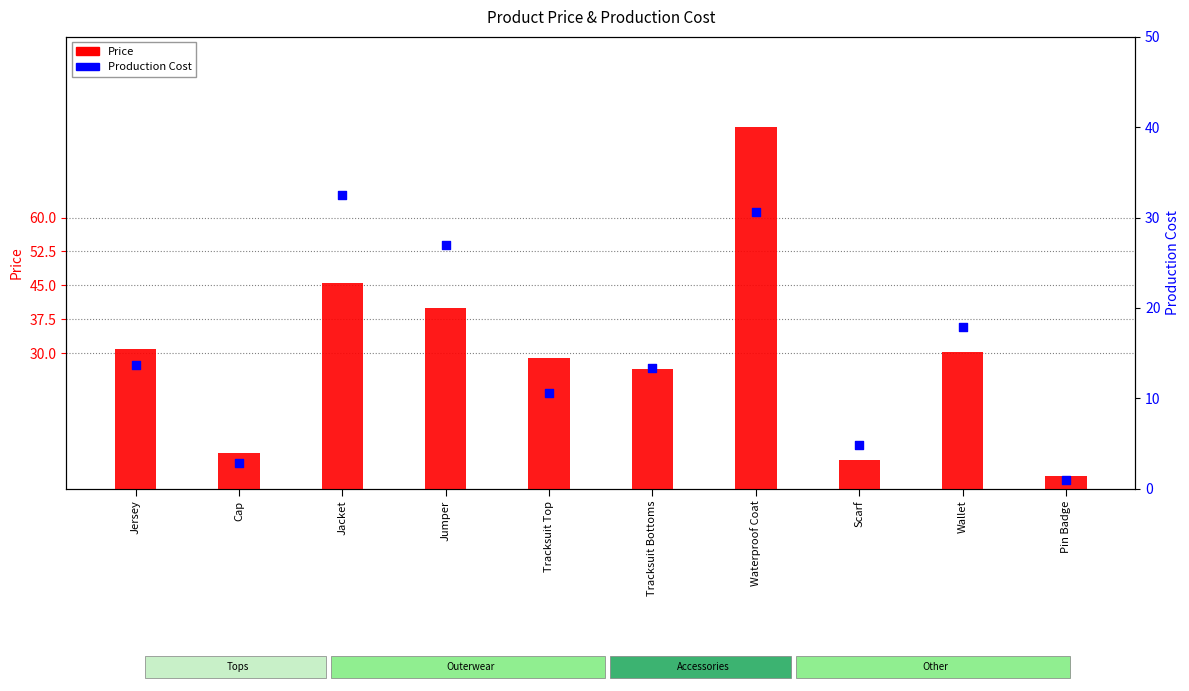

At which category is the sum across all series the highest?

Waterproof Coat